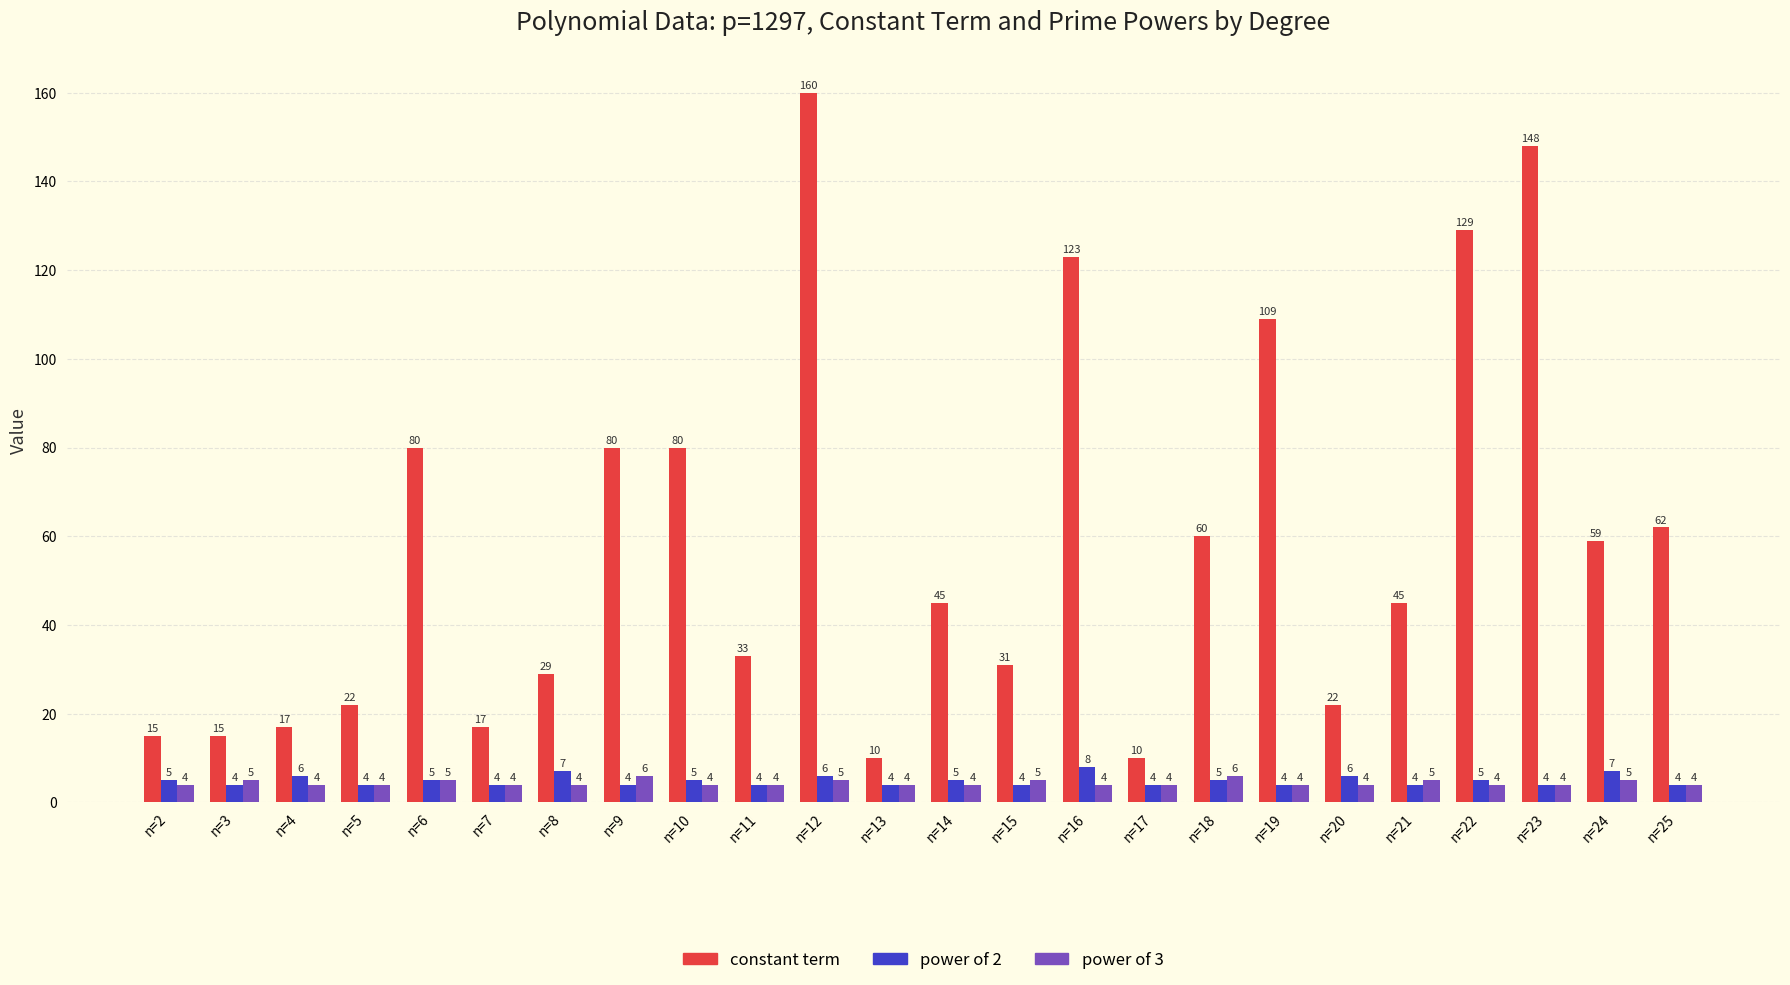

What is the value of the power of 3 bar at the 5th from the left?

5